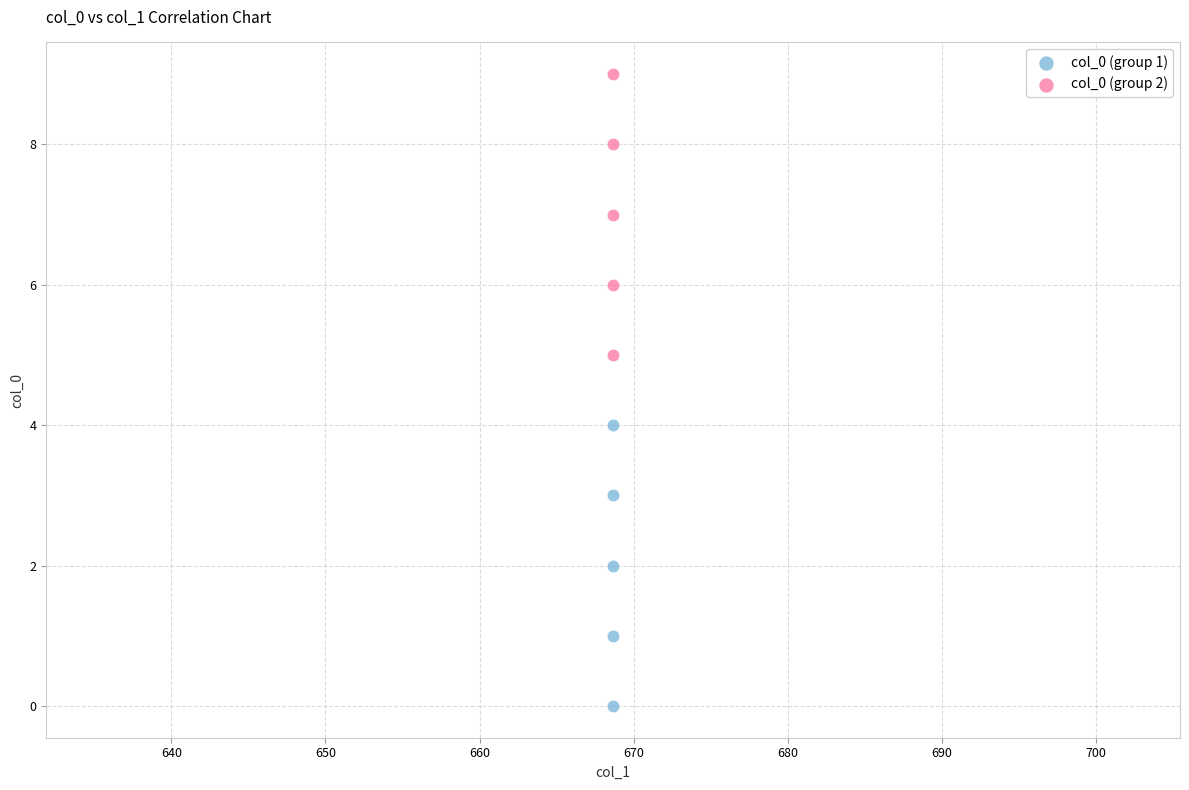

Which series contains the lowest Y value?

col_0 (group 1)